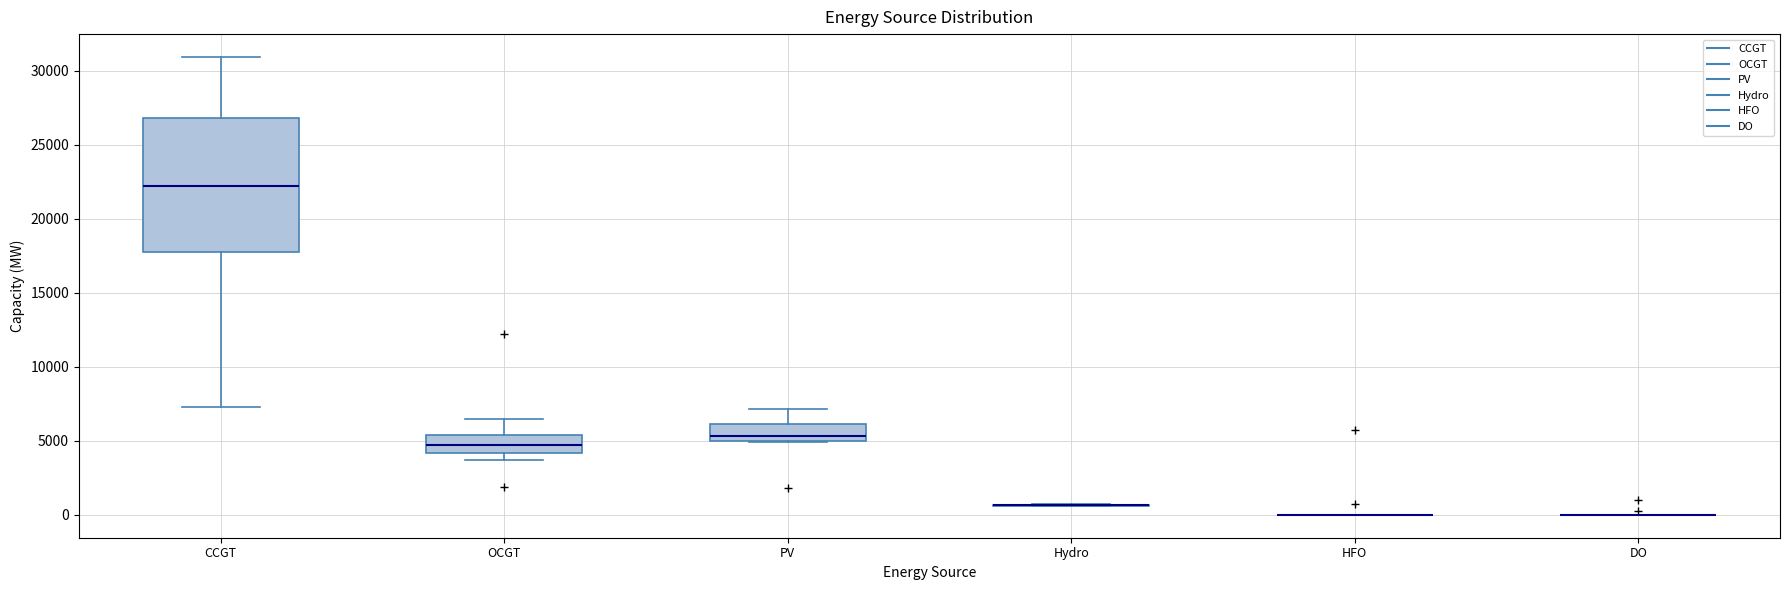

Reading left to right, transcribe this box plot: for each box, give where its median line is, the range the box spans, and where its two whiskers end, as read against the y-axis. The values are not printed on the chart, so give them approximately, as read against the axis.

CCGT: median 22000, box 18000 to 27000, whiskers 7500 to 31000
OCGT: median 4500, box 4000 to 5500, whiskers 3500 to 6500
PV: median 5500, box 5000 to 6000, whiskers 5000 to 7000
Hydro: box collapsed to a line at 500, whiskers 500 to 500
HFO: box collapsed to a line at 0, whiskers 0 to 0
DO: box collapsed to a line at 0, whiskers 0 to 0